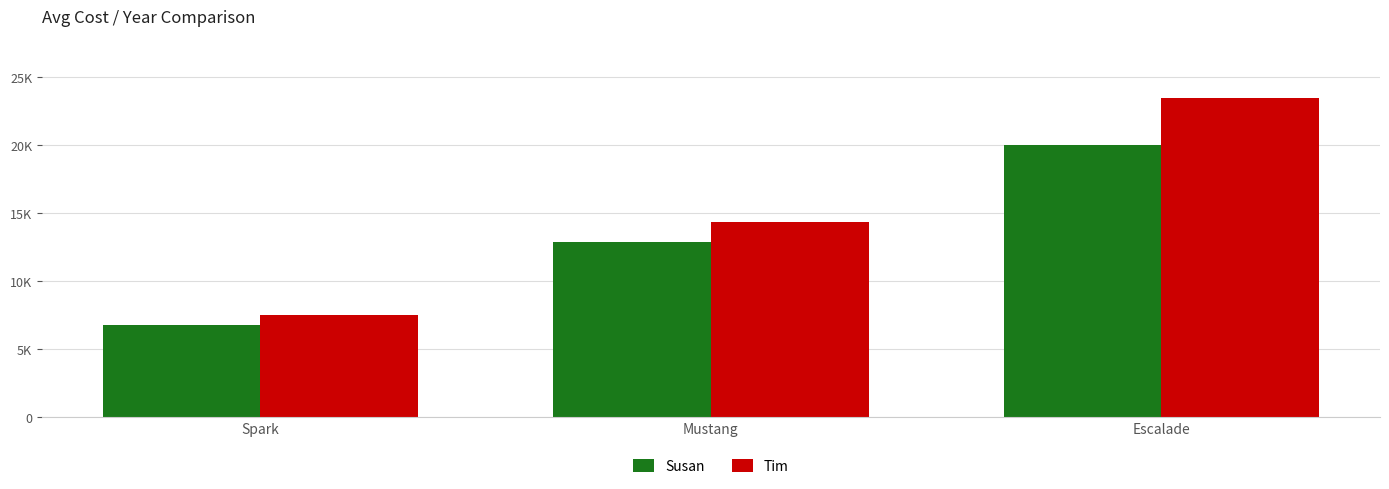

Are the bars grouped side by side (vs. stacked)?

Yes